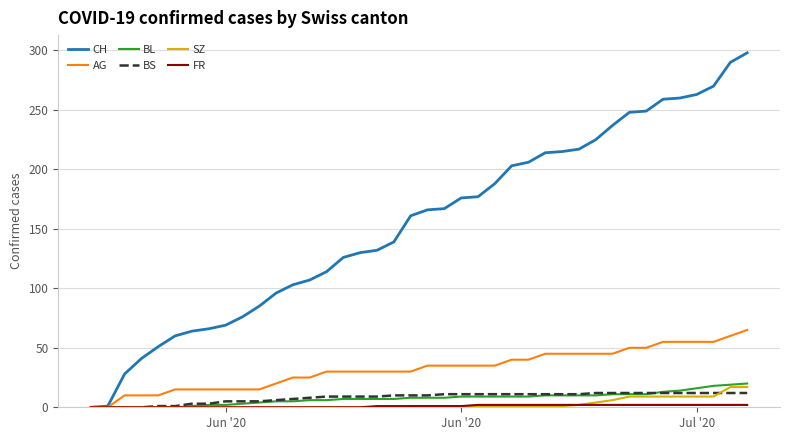

Which series has the widest spread of values?

CH